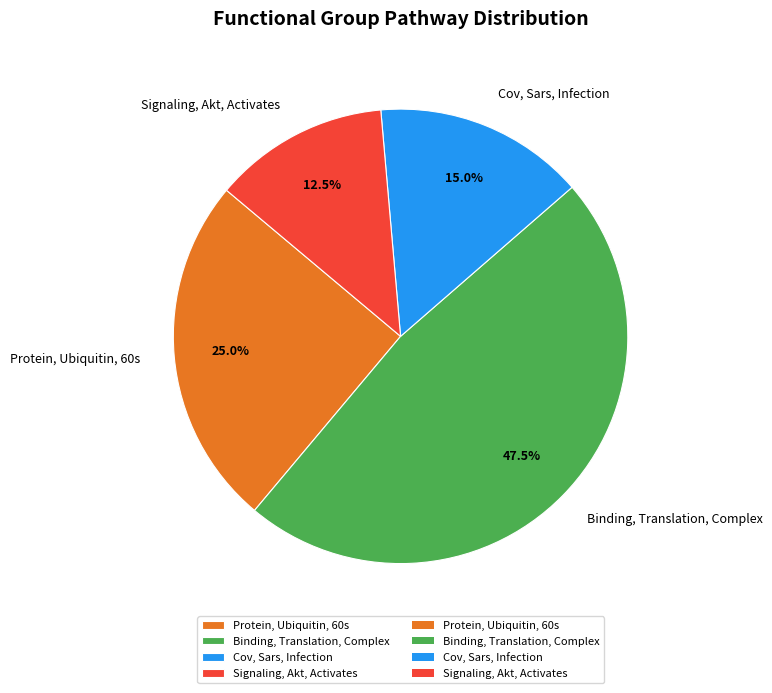

Count the number of slices in the pie.

4